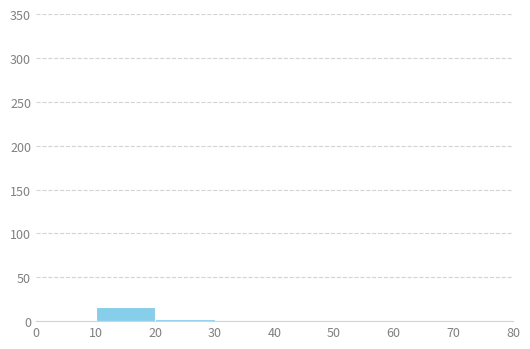

What is the height of the bar covering 10 to 20 on the x-axis? The values are not printed on the chart, so give them approximately, as read against the axis.

15